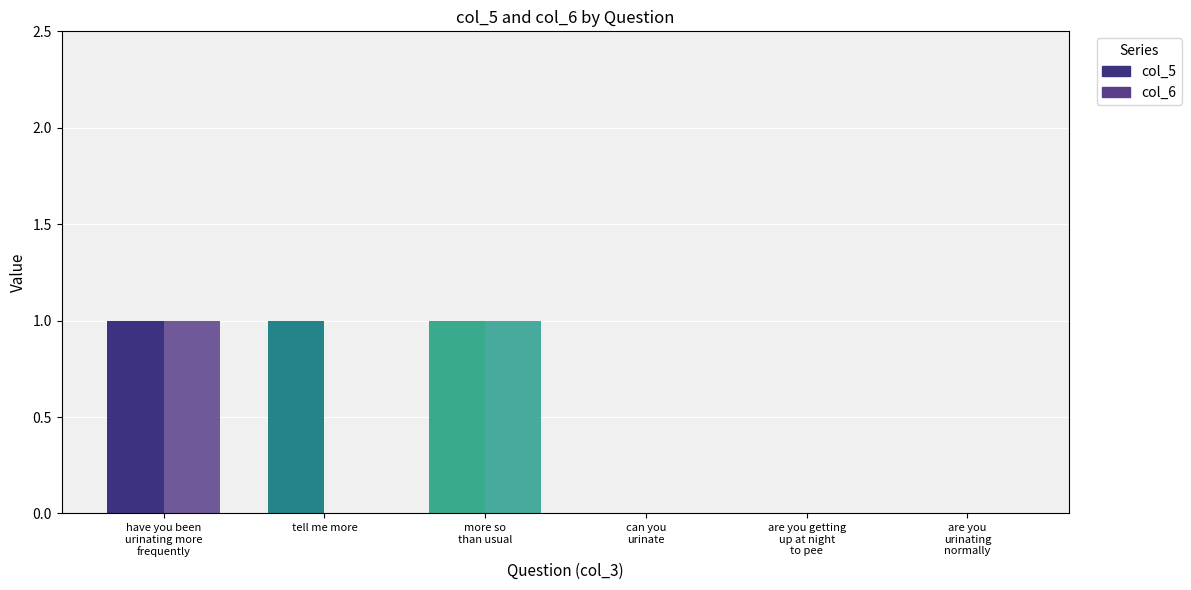

What is the approximate value of col_5 at have you been urinating more frequently?

1